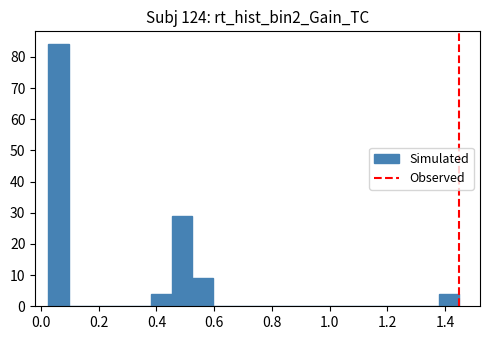

Around what value on the x-axis is the tallest bar? Give the approximate position of its centre, as read against the axis.

0.06